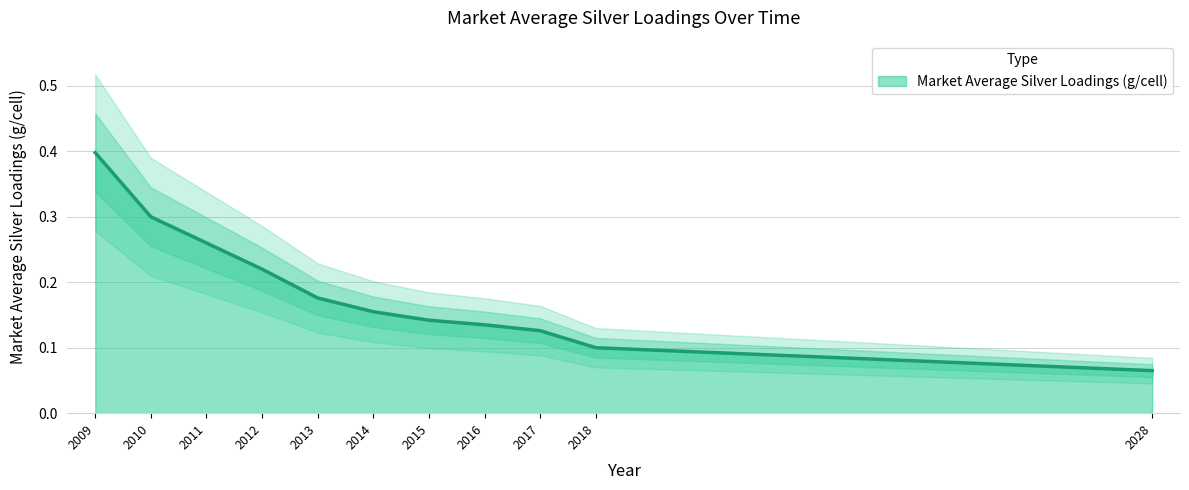

Where is the data nearest to the value 0?

2028